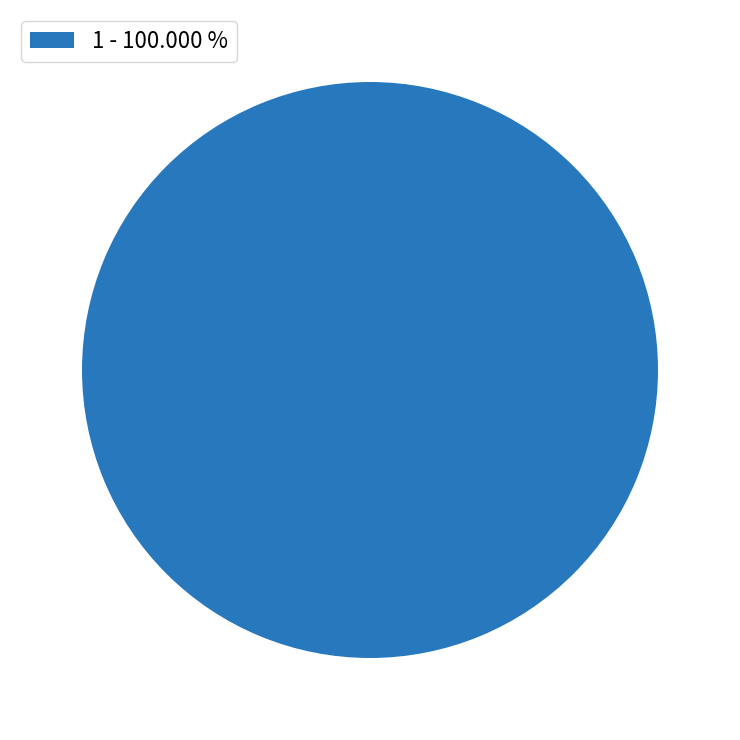

Rank the categories by value from highest to lowest.

1 - 100.000 %